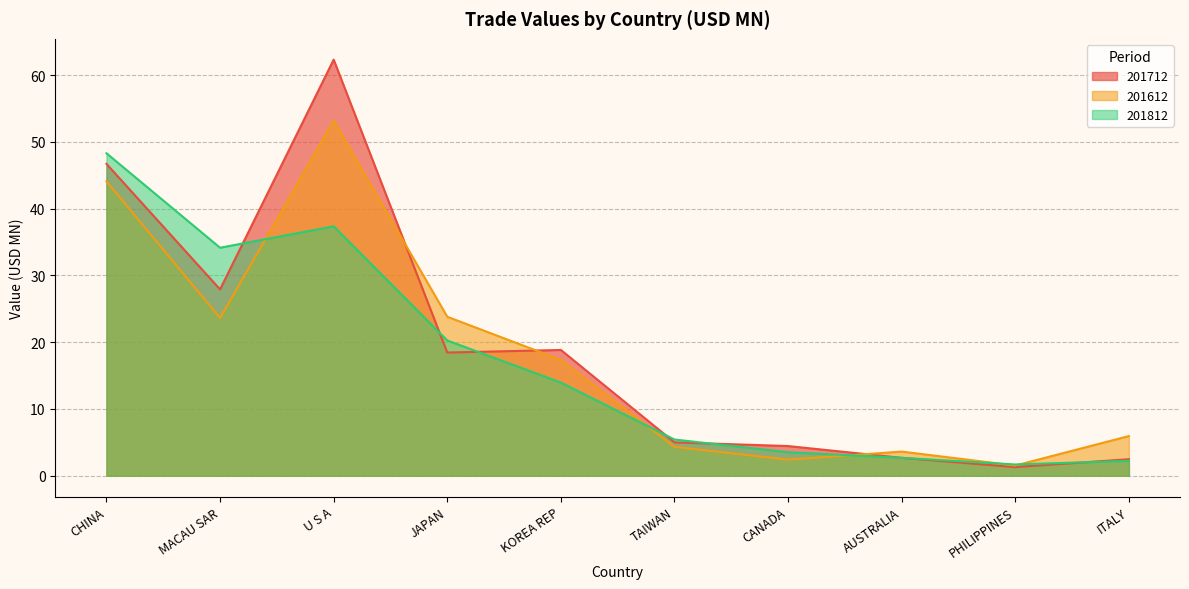

How many lines are shown in the chart?

3